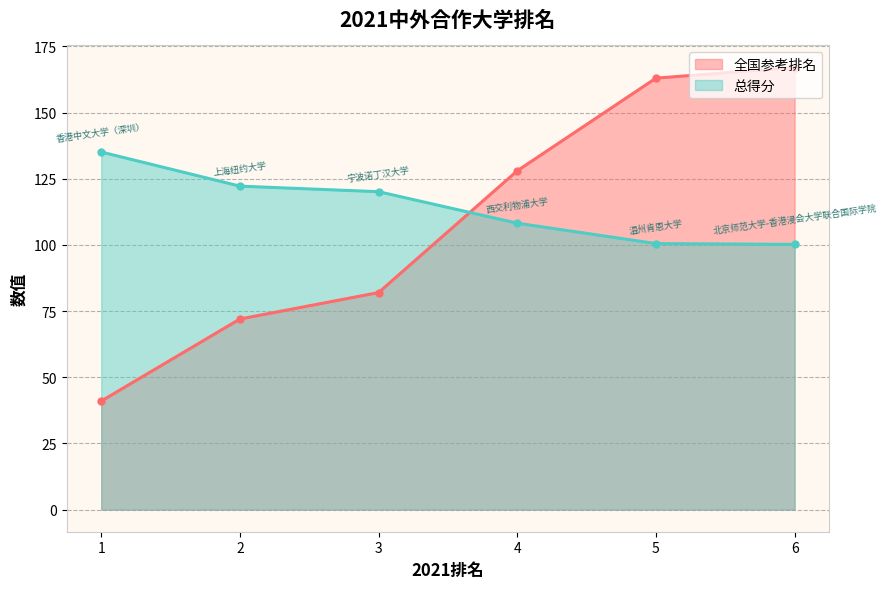

At how many categories does at least one series exceed 100?

6